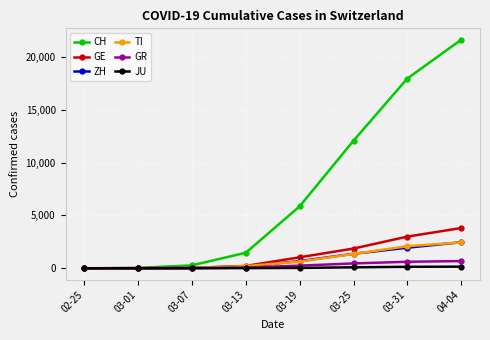

What is the sum of the GR values at 03-19 and 03-13?

317